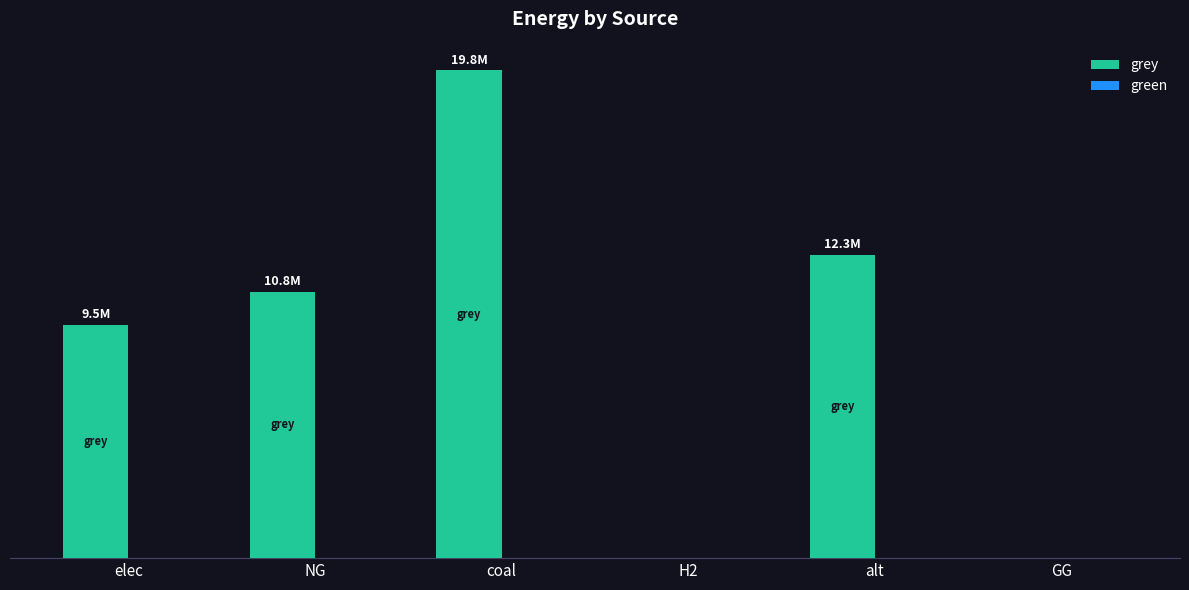

Are the bars horizontal?

No